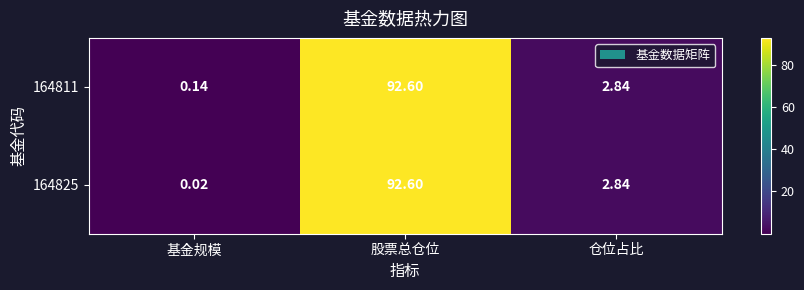

What is the total value across all series at 仓位占比?

5.7